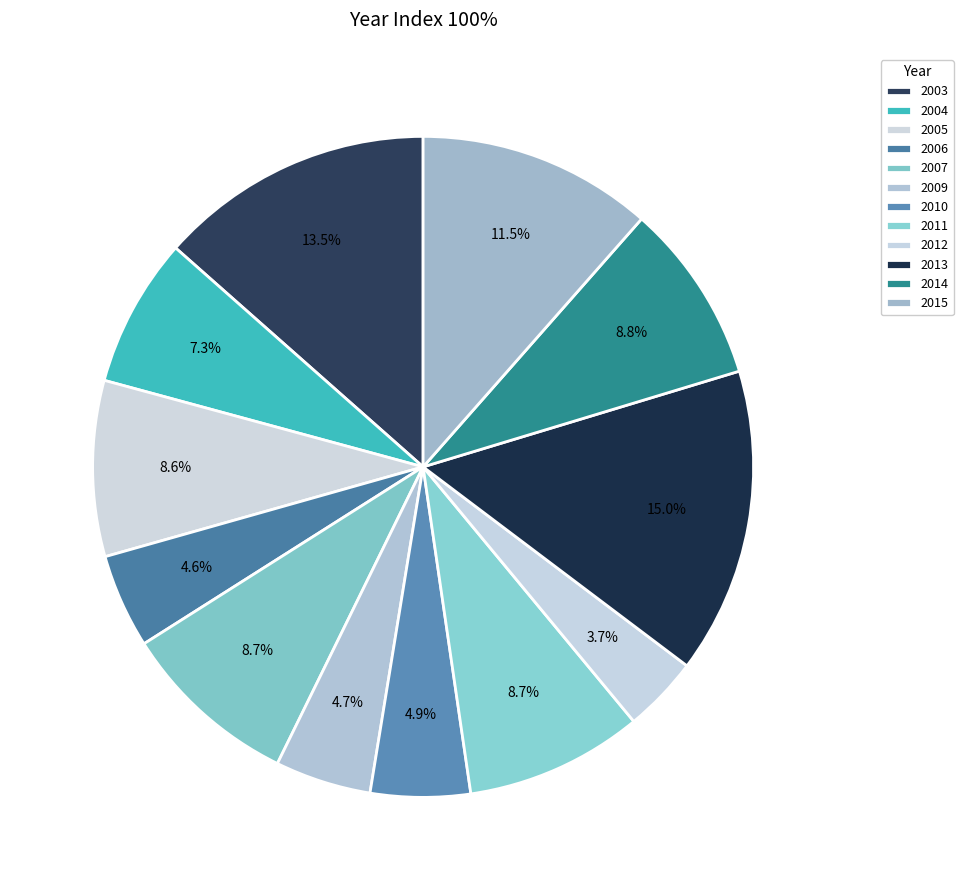

Is the sum of 2012 and 2011 greater than half?

No